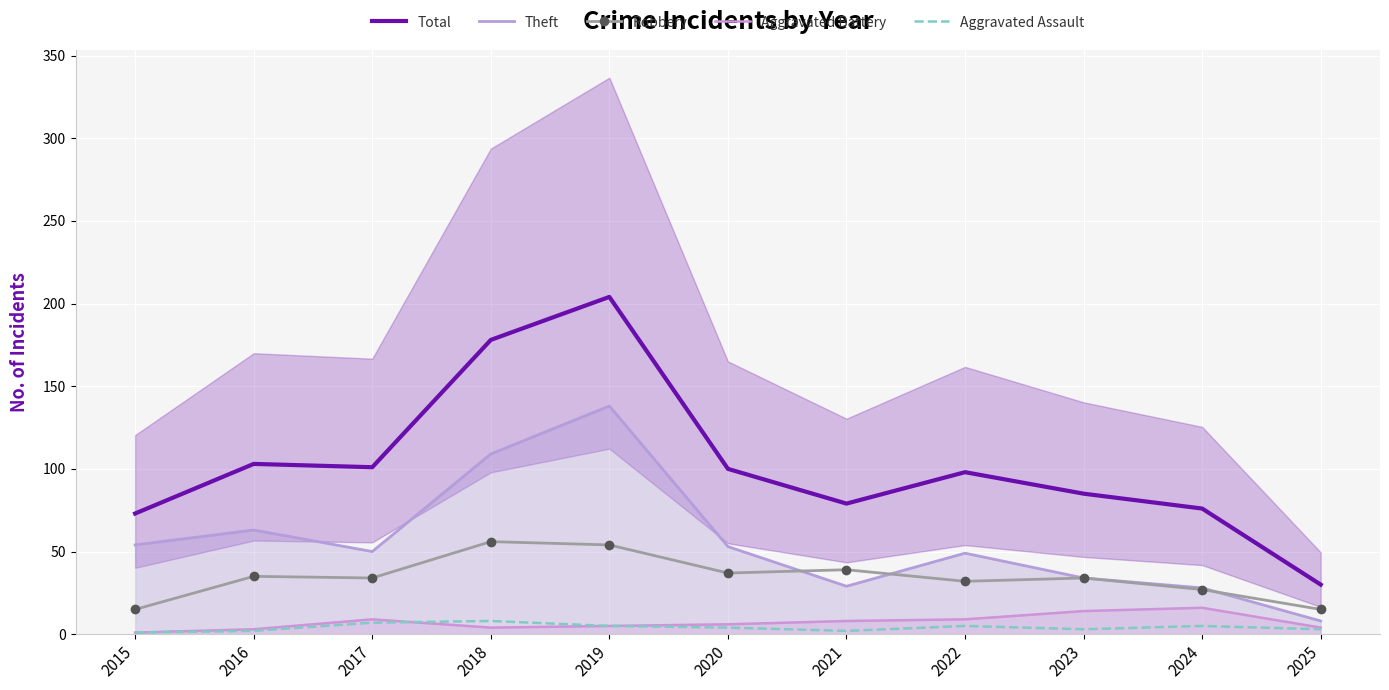

True or false: Theft and Aggravated Battery intersect in this chart.

False